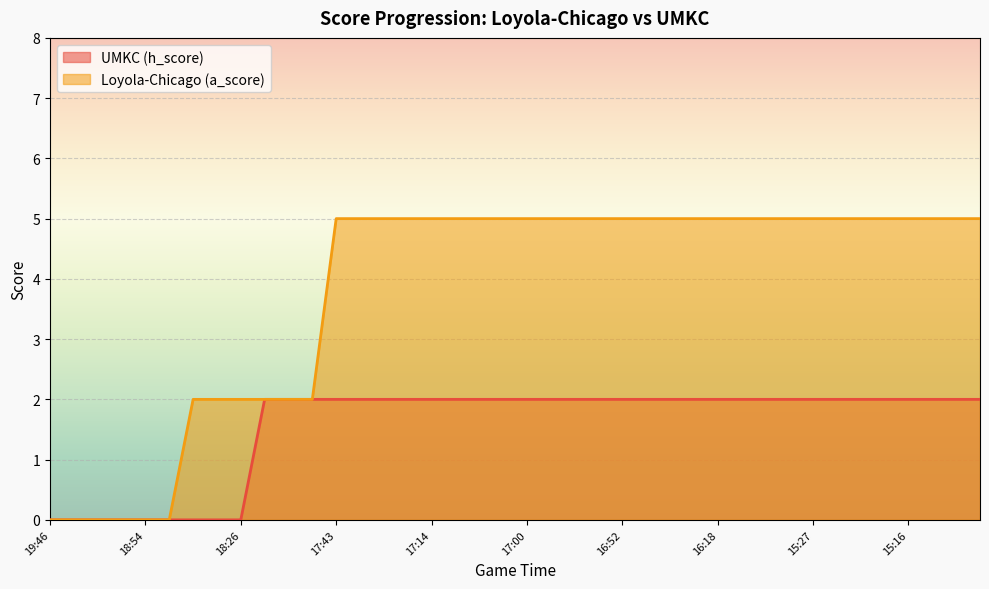

At which category is the sum across all series the highest?

17:43